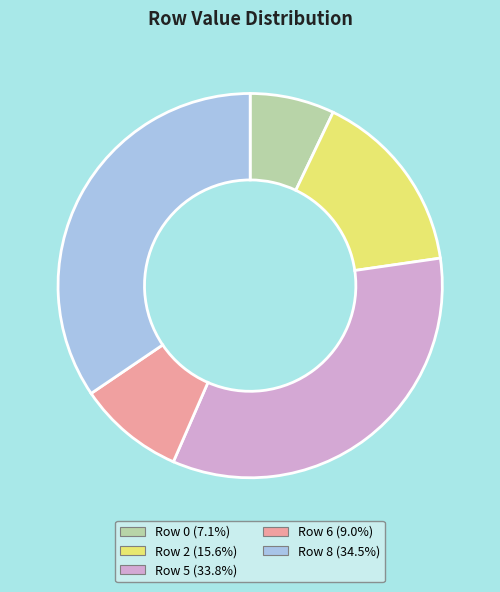

Between Row 0 and Row 6, which is larger?

Row 6